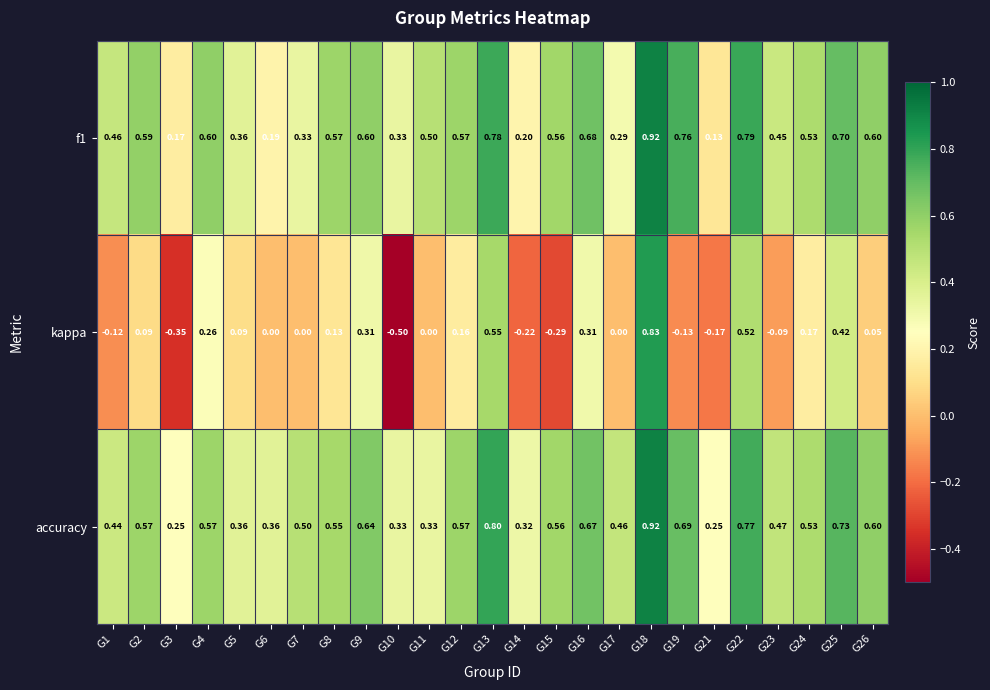

Which series has the largest total across all categories?

accuracy